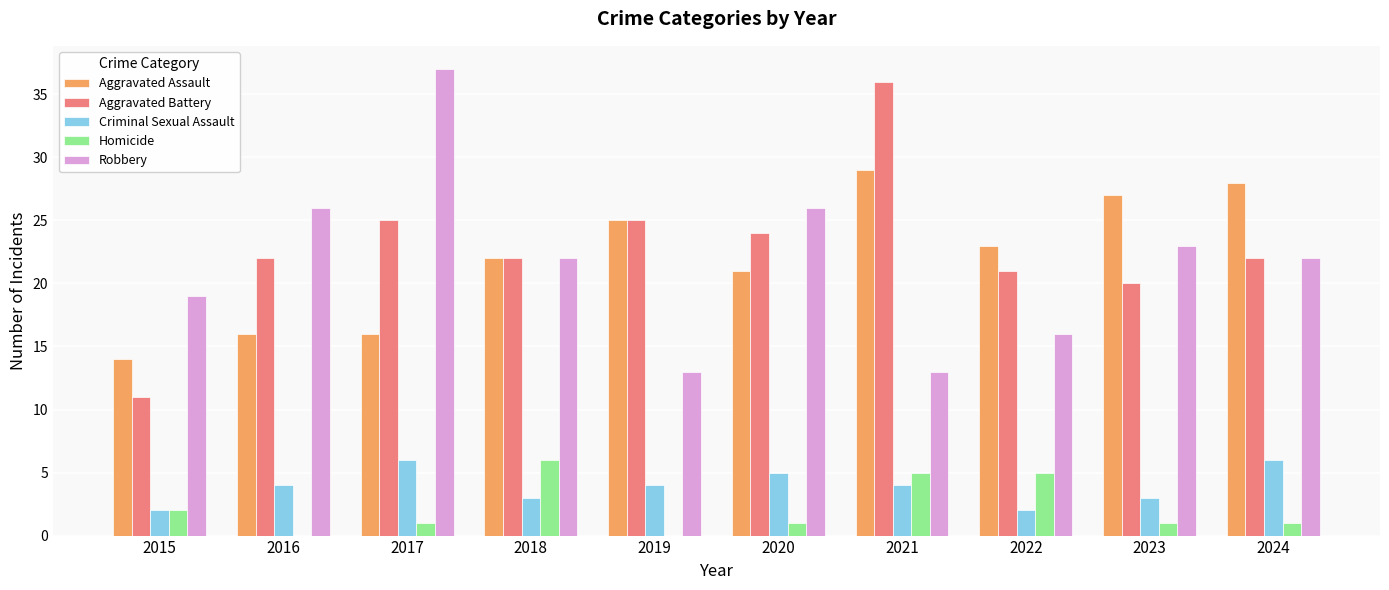

What is the maximum value shown in the chart?

37